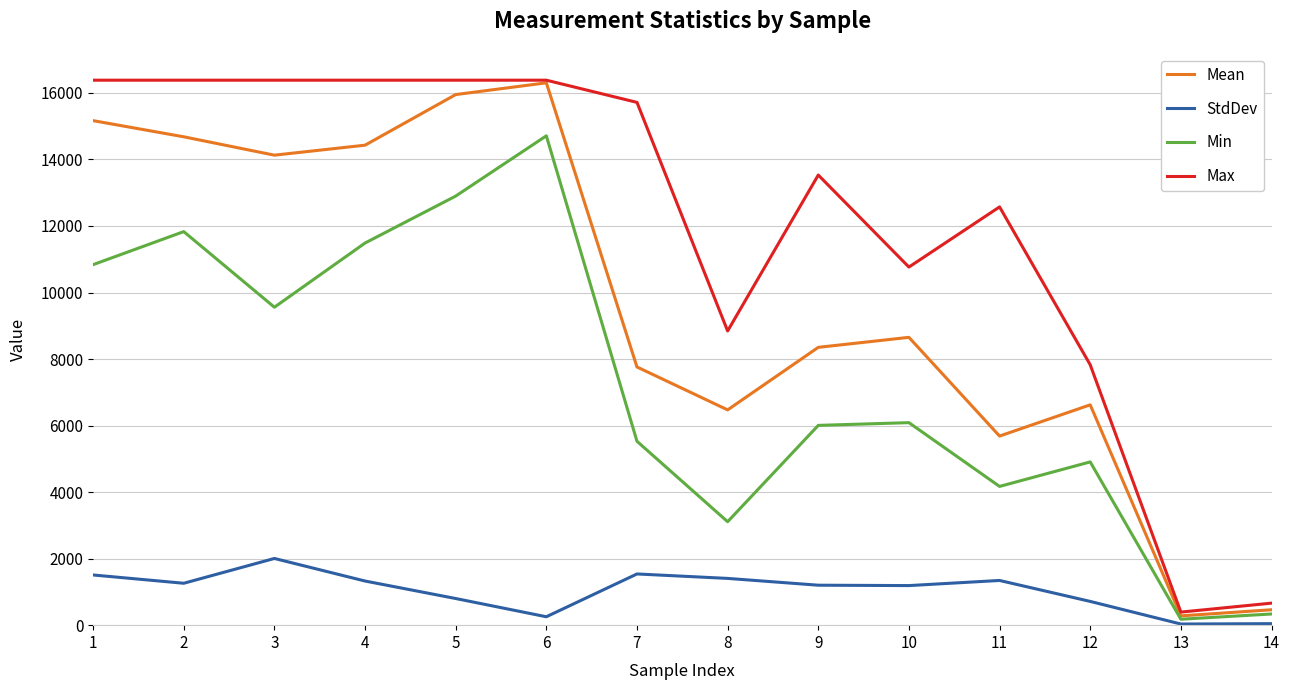

Does the chart display data point markers on the line(s)?

No